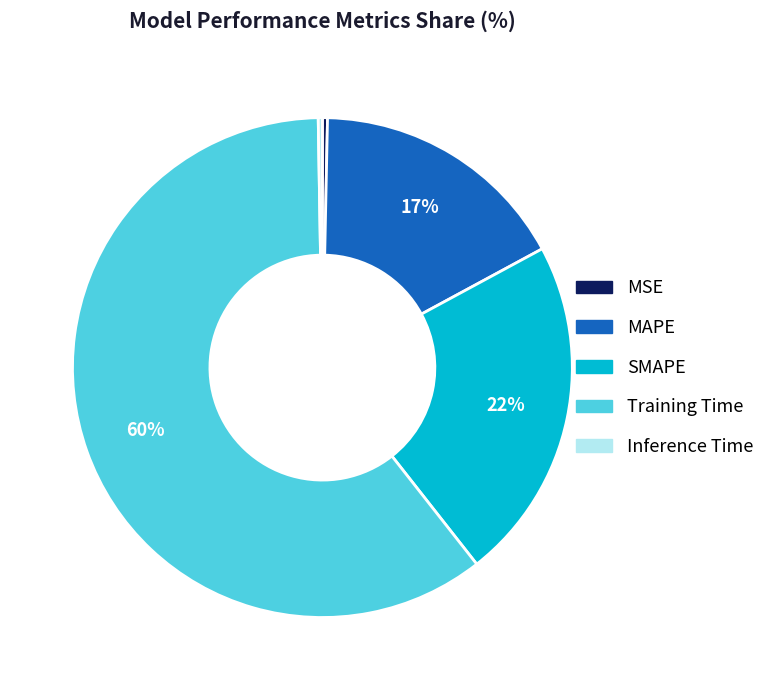

Between SMAPE and MAPE, which is larger?

SMAPE